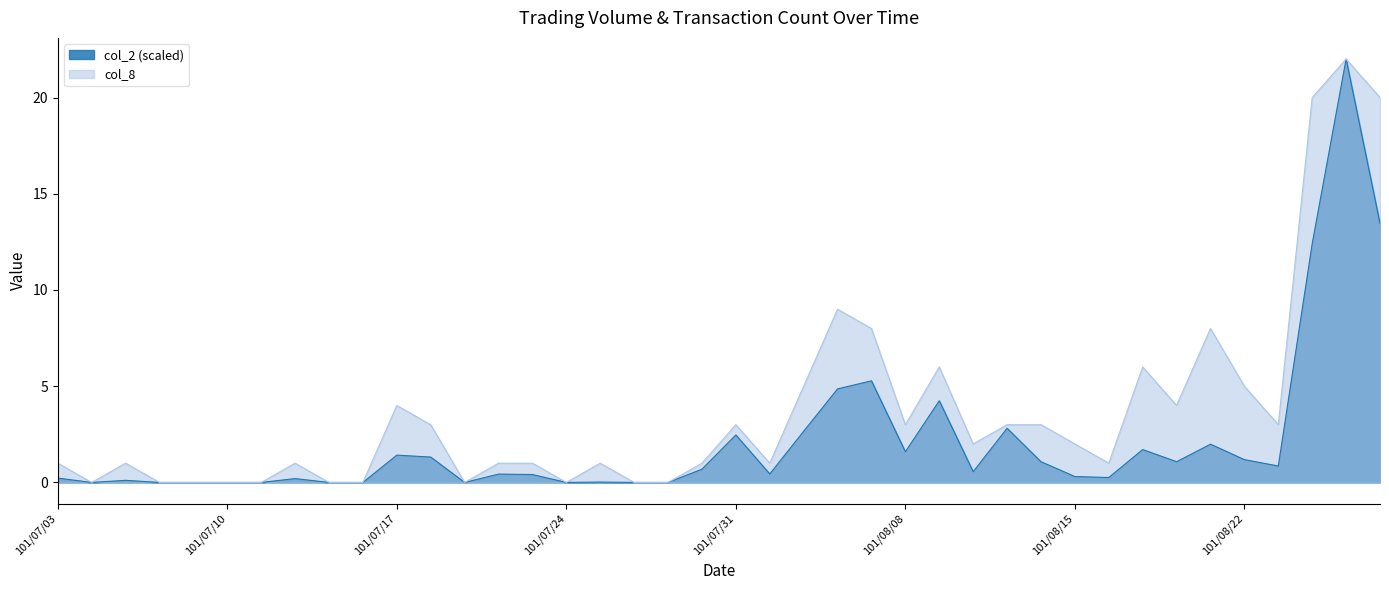

What is the maximum value shown in the chart?

22.0